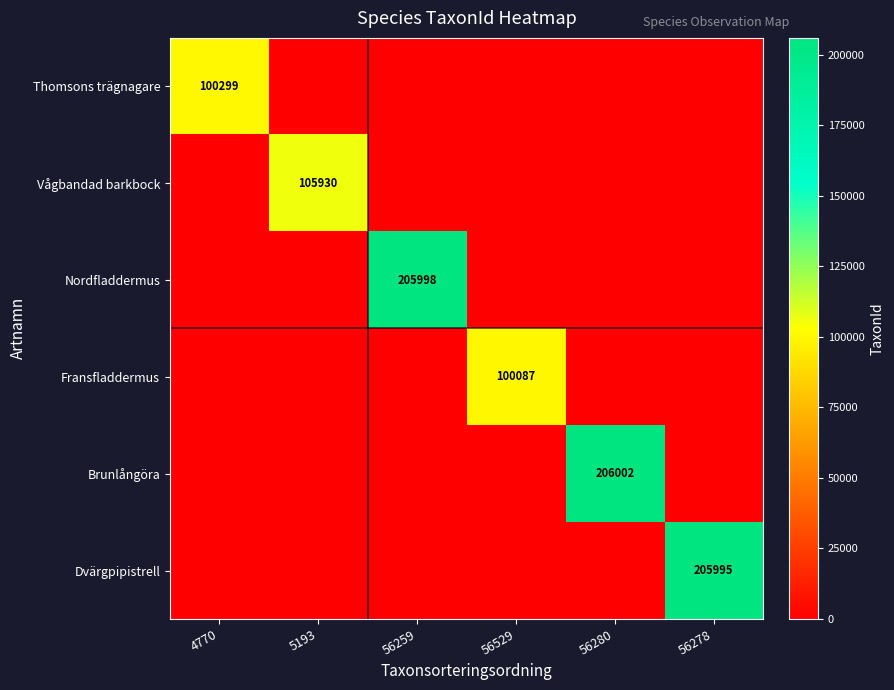

At which category is the sum across all series the highest?

56280